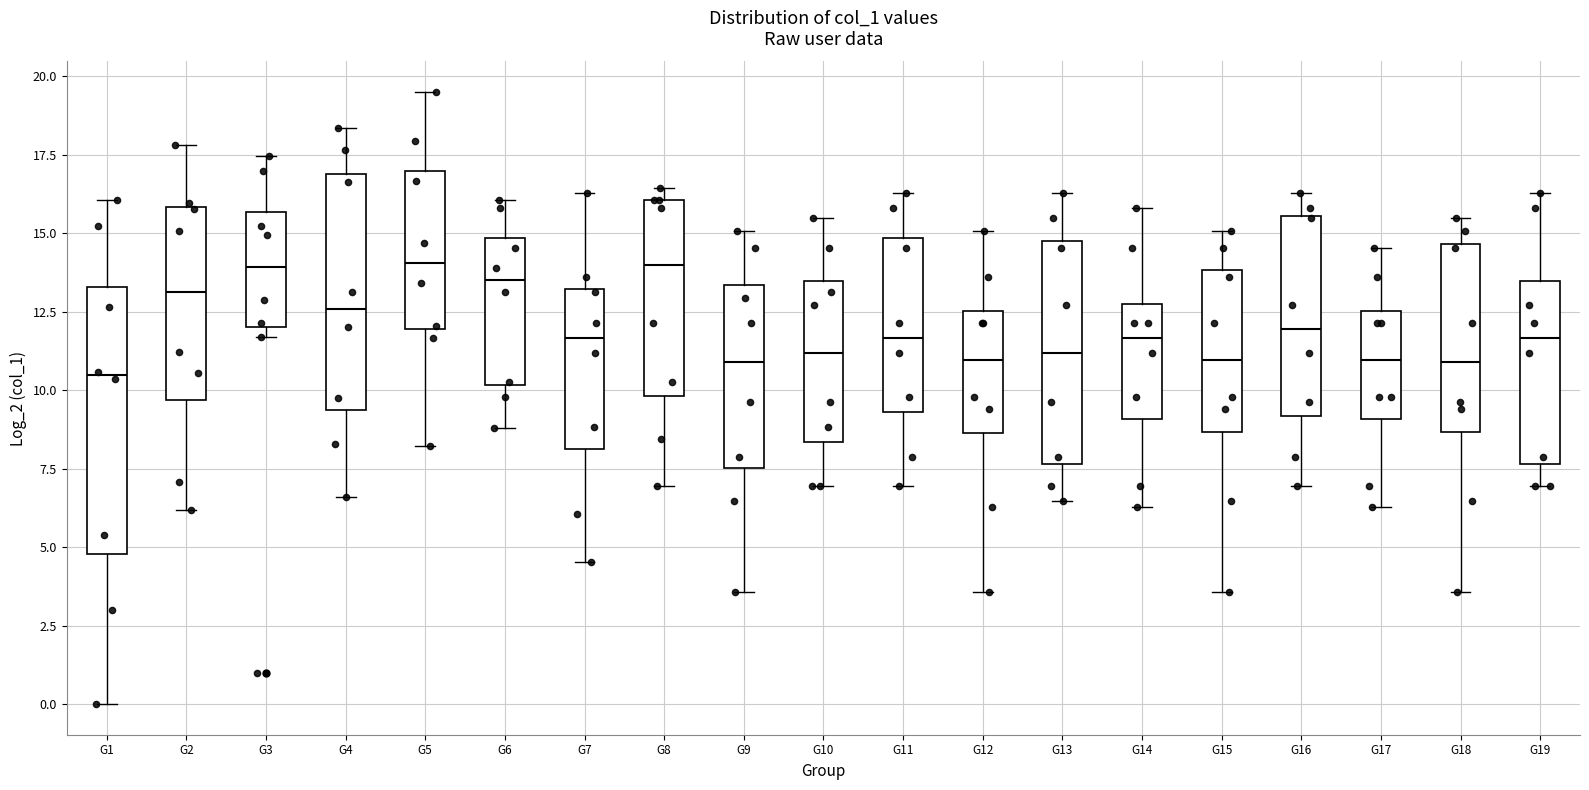

Reading left to right, transcribe this box plot: for each box, give where its median line is, the range the box spans, and where its two whiskers end, as read against the y-axis. The values are not printed on the chart, so give them approximately, as read against the axis.

G1: median 10.5, box 5.0 to 13.5, whiskers 0.0 to 16.0
G2: median 13.0, box 9.5 to 16.0, whiskers 6.0 to 18.0
G3: median 14.0, box 12.0 to 15.5, whiskers 11.5 to 17.5
G4: median 12.5, box 9.5 to 17.0, whiskers 6.5 to 18.5
G5: median 14.0, box 12.0 to 17.0, whiskers 8.0 to 19.5
G6: median 13.5, box 10.0 to 15.0, whiskers 9.0 to 16.0
G7: median 11.5, box 8.0 to 13.0, whiskers 4.5 to 16.5
G8: median 14.0, box 10.0 to 16.0, whiskers 7.0 to 16.5
G9: median 11.0, box 7.5 to 13.5, whiskers 3.5 to 15.0
G10: median 11.0, box 8.5 to 13.5, whiskers 7.0 to 15.5
G11: median 11.5, box 9.5 to 15.0, whiskers 7.0 to 16.5
G12: median 11.0, box 8.5 to 12.5, whiskers 3.5 to 15.0
G13: median 11.0, box 7.5 to 15.0, whiskers 6.5 to 16.5
G14: median 11.5, box 9.0 to 12.5, whiskers 6.5 to 16.0
G15: median 11.0, box 8.5 to 14.0, whiskers 3.5 to 15.0
G16: median 12.0, box 9.0 to 15.5, whiskers 7.0 to 16.5
G17: median 11.0, box 9.0 to 12.5, whiskers 6.5 to 14.5
G18: median 11.0, box 8.5 to 14.5, whiskers 3.5 to 15.5
G19: median 11.5, box 7.5 to 13.5, whiskers 7.0 to 16.5